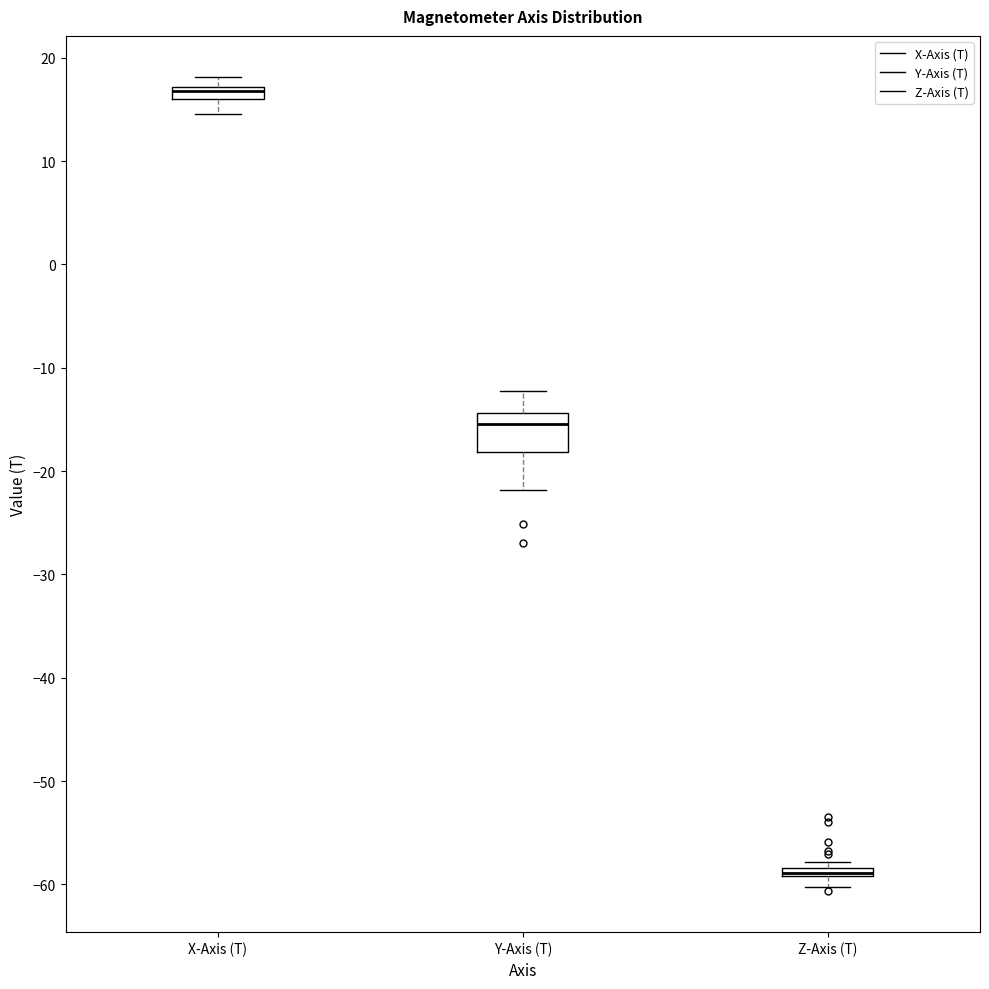

Where is the lower edge of the box for Z-Axis (T) on the y-axis? The values are not printed on the chart, so give them approximately, as read against the axis.

-59